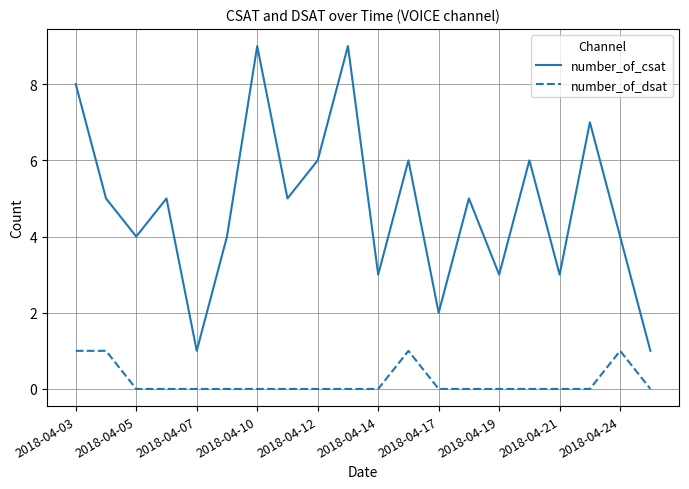

List the series in order of their peak value, lowest first.

number_of_dsat, number_of_csat